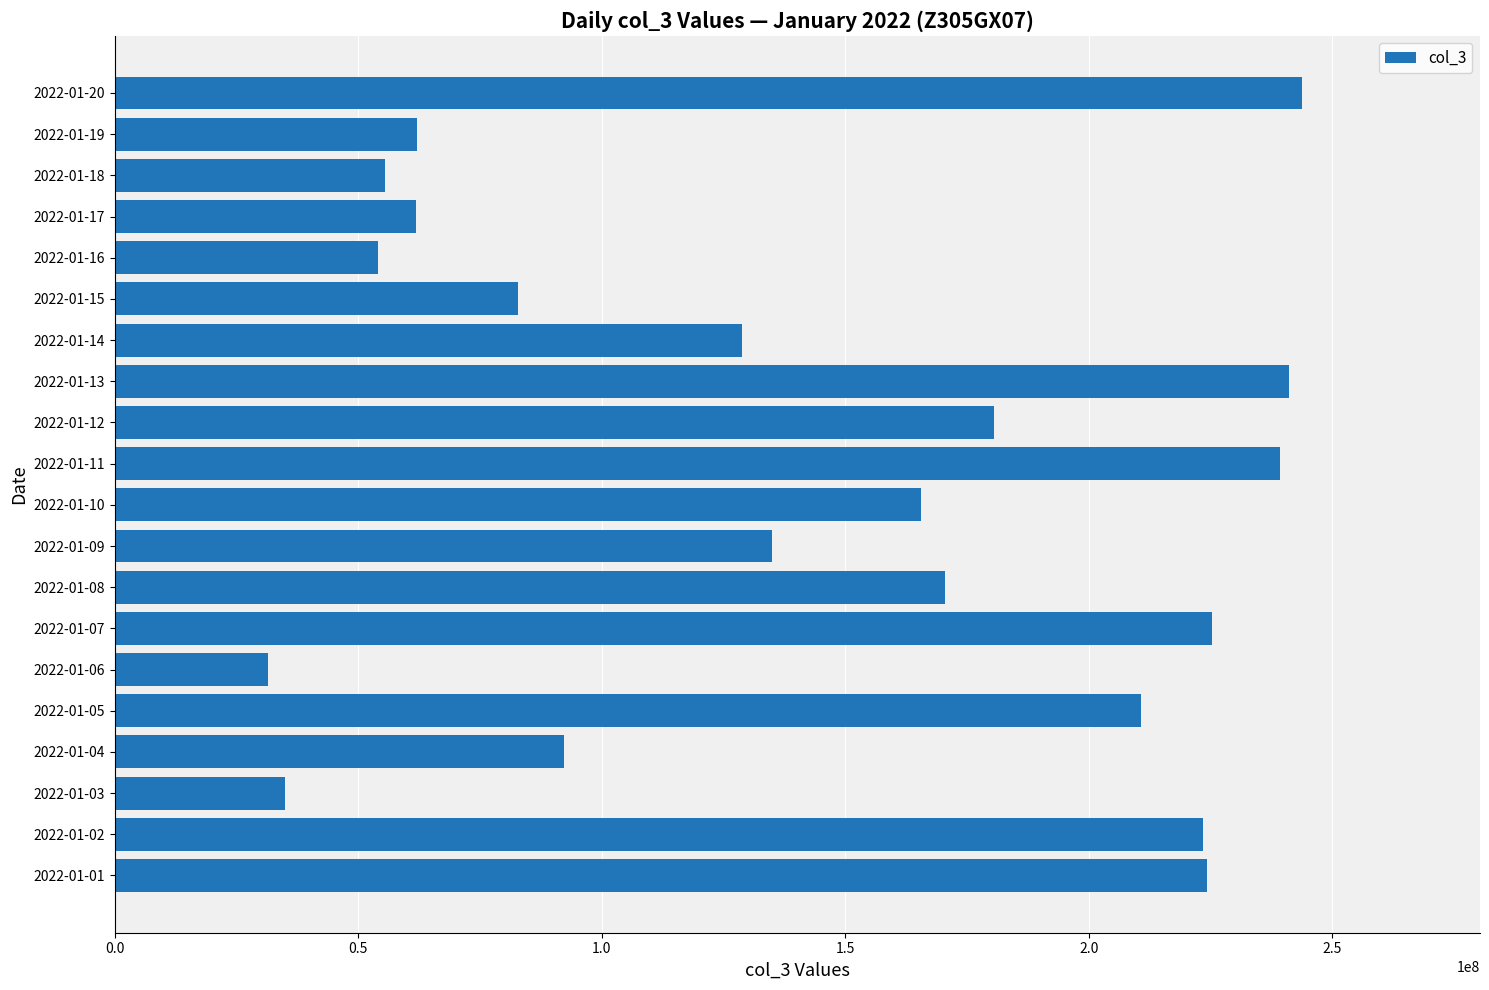

What is the change in value from 2022-01-05 to 2022-01-12?

-30043336